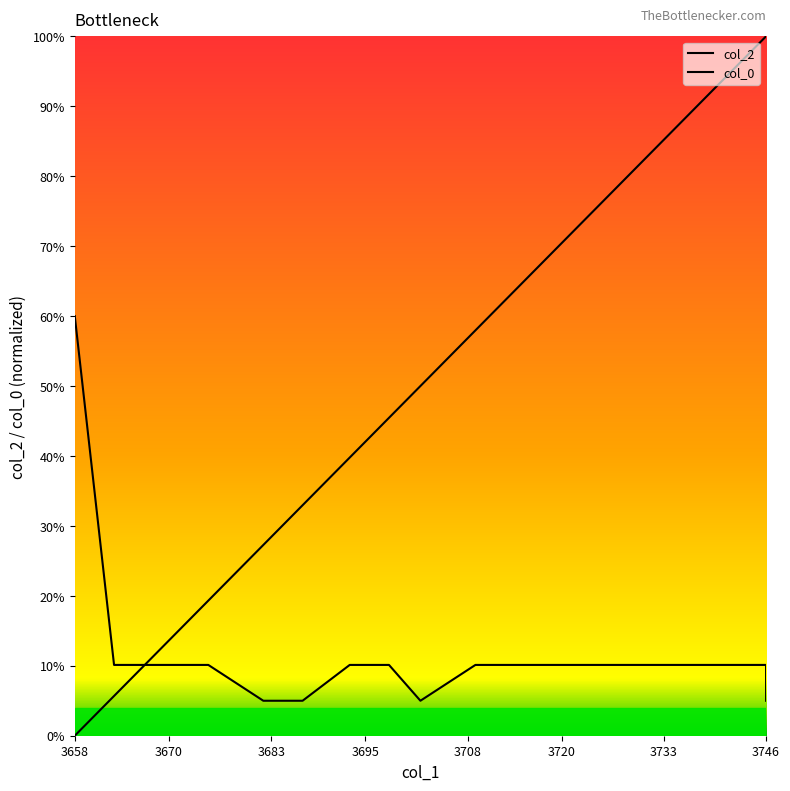

What is the maximum value shown in the chart?

100.0